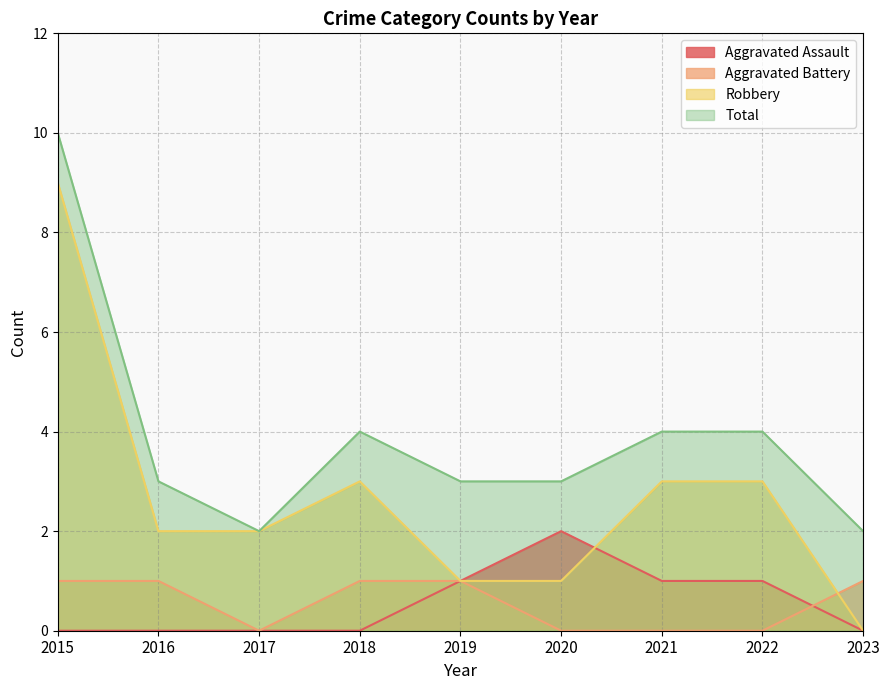

What is the total value across all series at 2020?

6